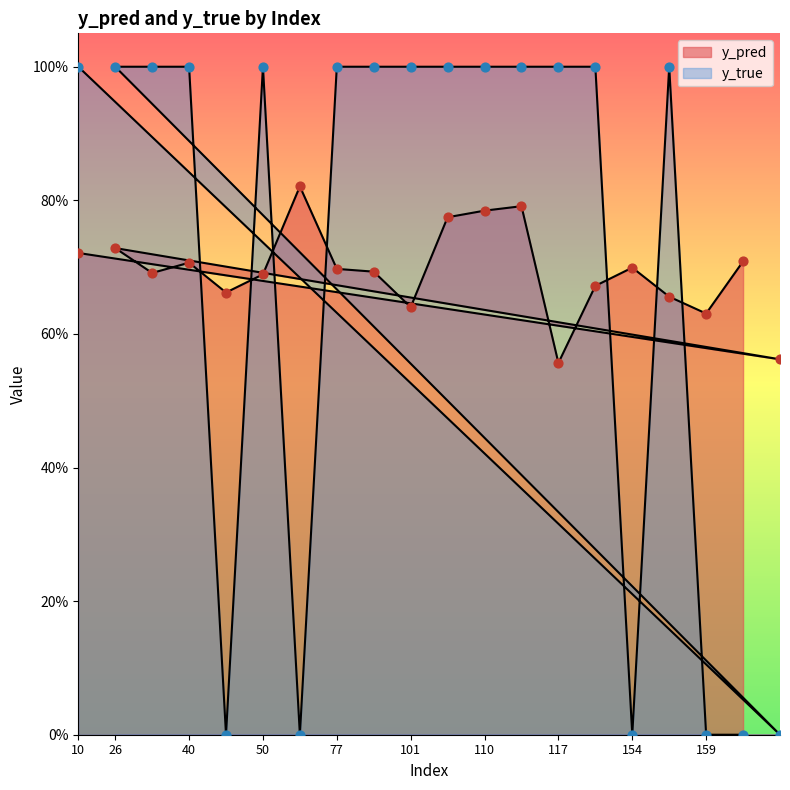

At which category is the sum across all series the highest?

112